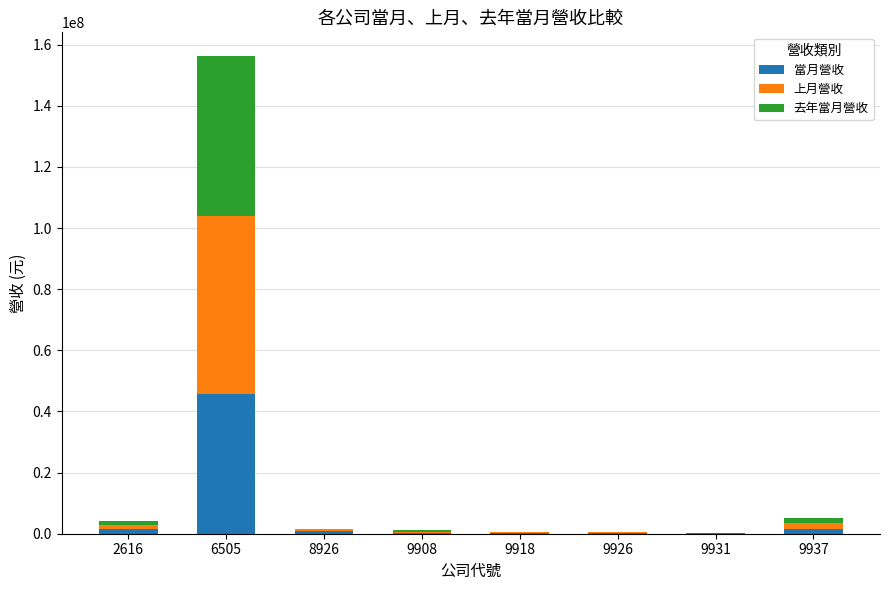

At which category is the sum across all series the highest?

6505